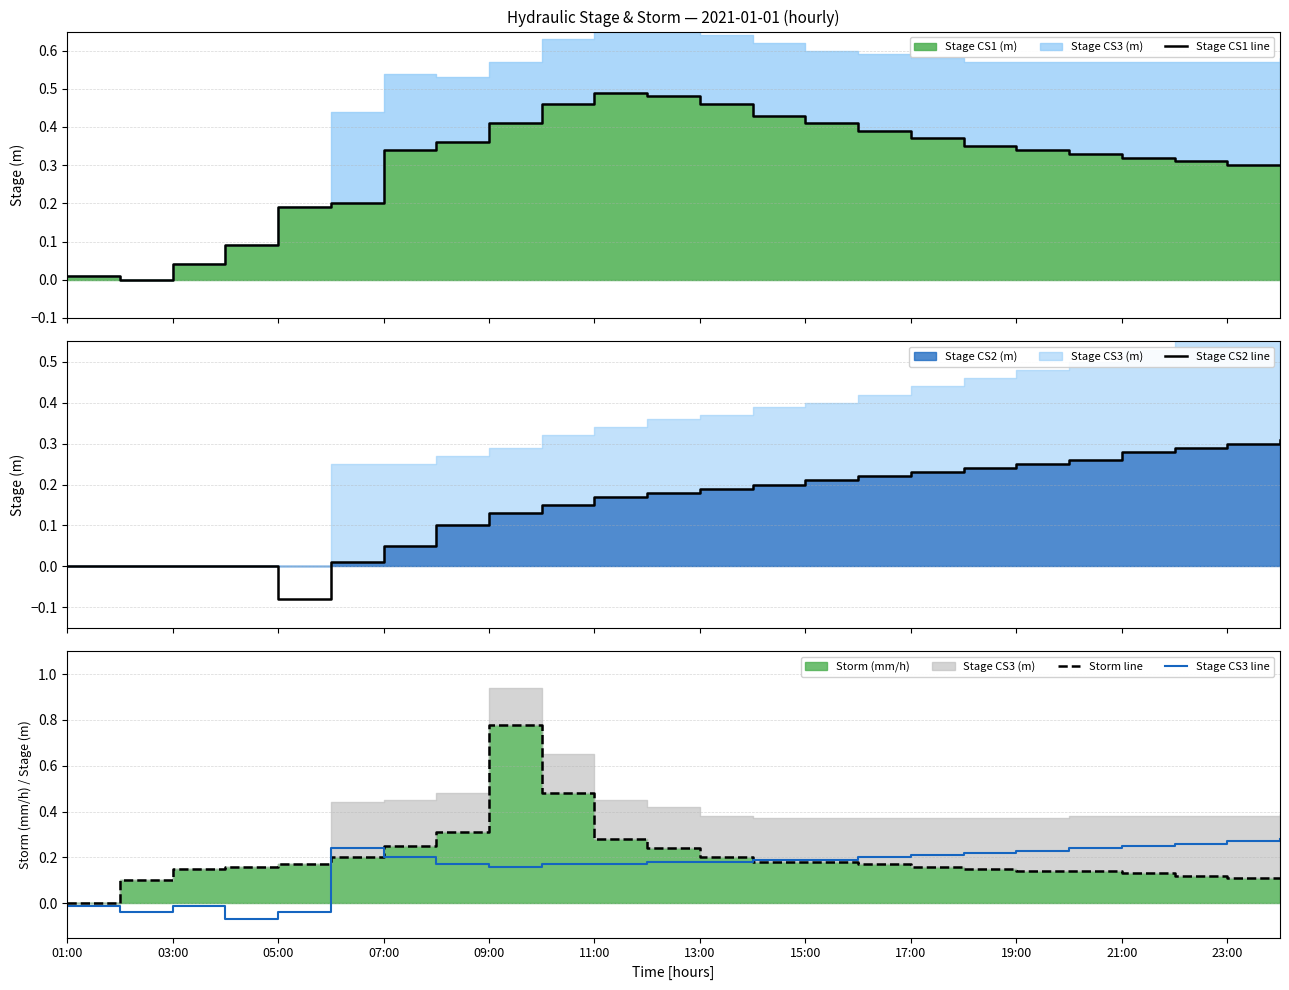

True or false: Stage CS3 line has a value of 0.3 at 19:00.

False